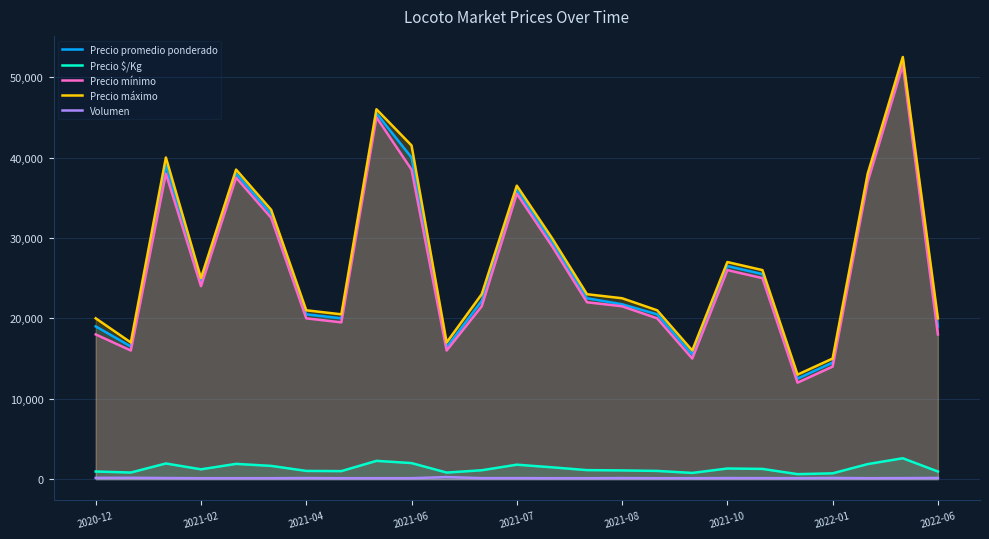

How many data points in Precio $/Kg are less than 1125?

12